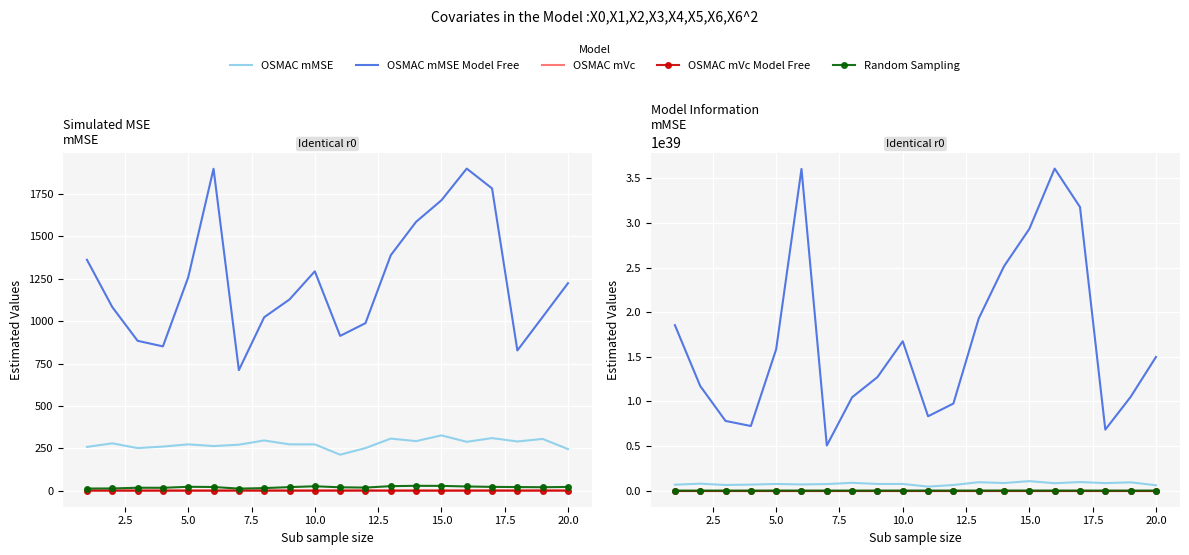

How many lines are shown in the chart?

5